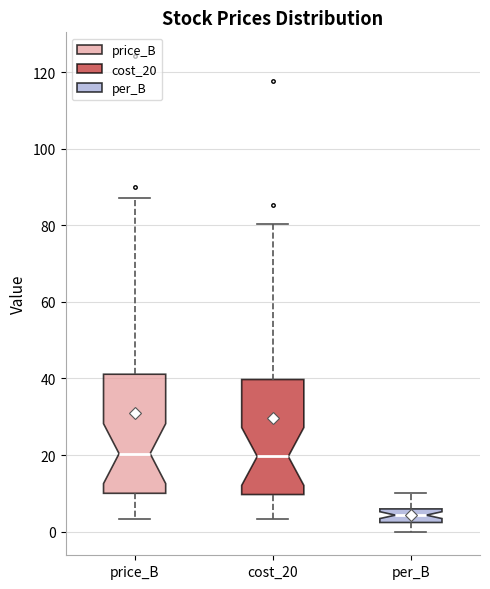

Reading left to right, transcribe this box plot: for each box, give where its median line is, the range the box spans, and where its two whiskers end, as read against the y-axis. The values are not printed on the chart, so give them approximately, as read against the axis.

price_B: median 20, box 10 to 42, whiskers 4 to 88
cost_20: median 20, box 10 to 40, whiskers 4 to 80
per_B: median 4, box 2 to 6, whiskers 0 to 10